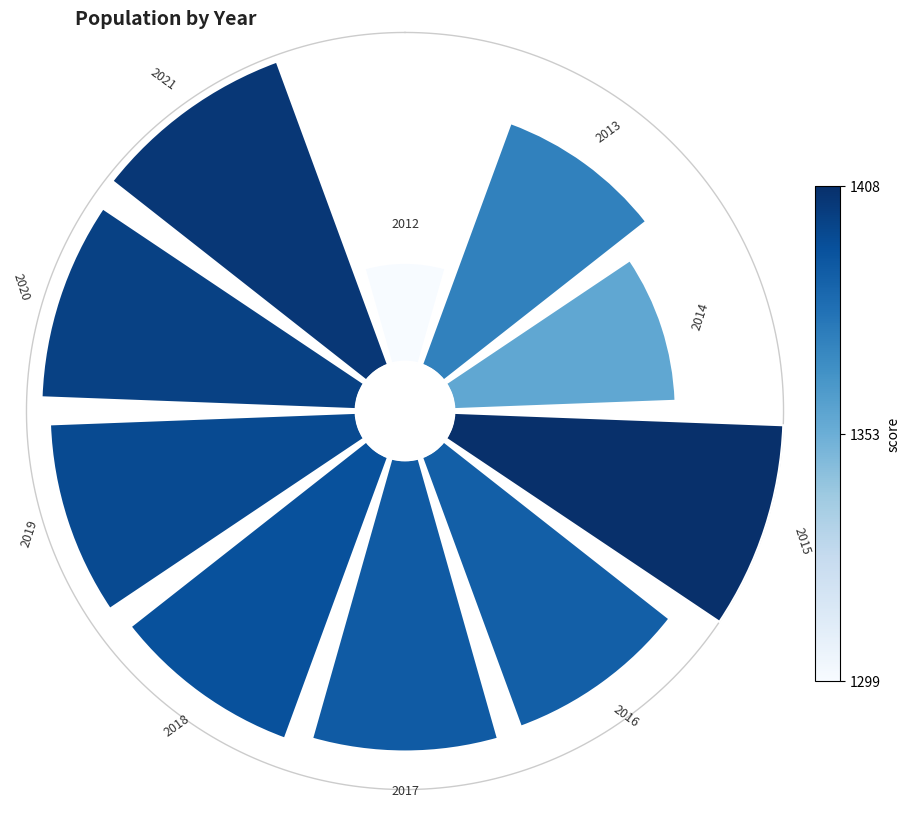

How many segments does this pie chart have?

10